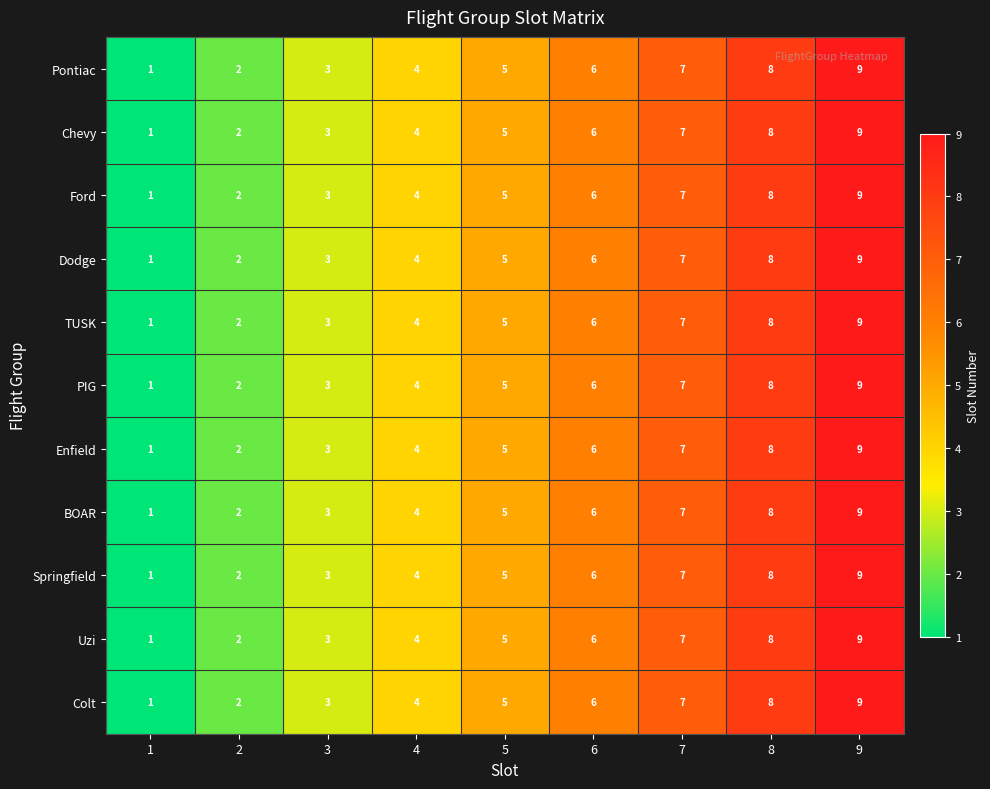

How many data points in PIG are less than 5?

4